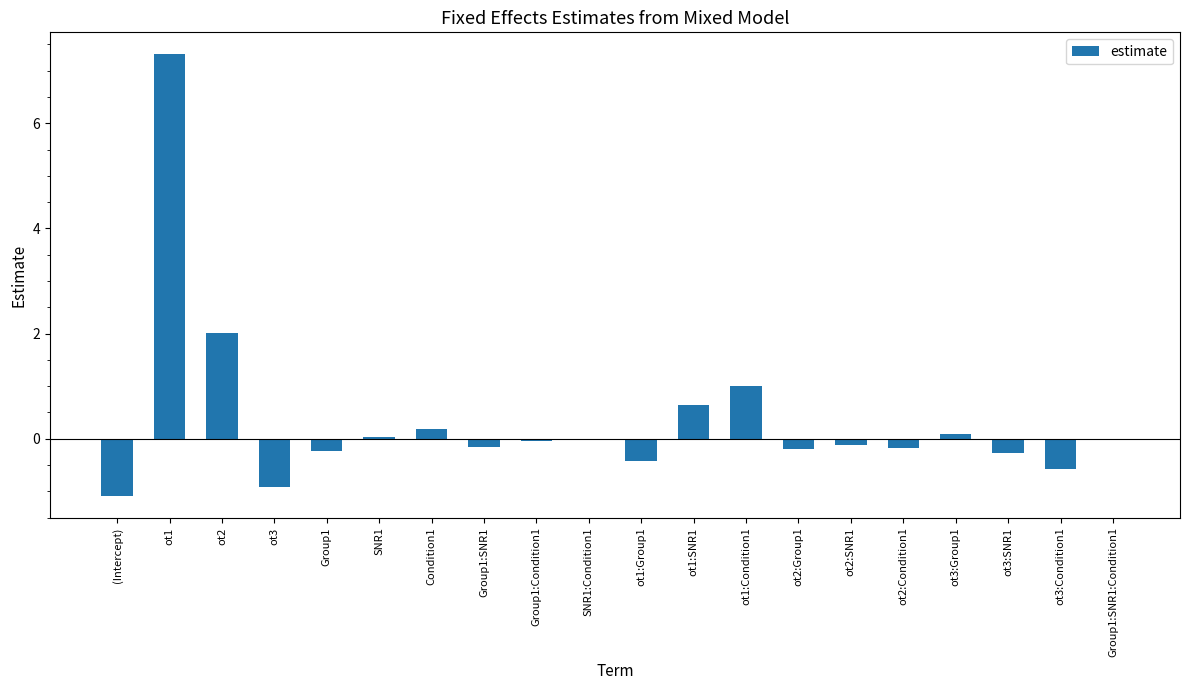

Are the bars horizontal?

No